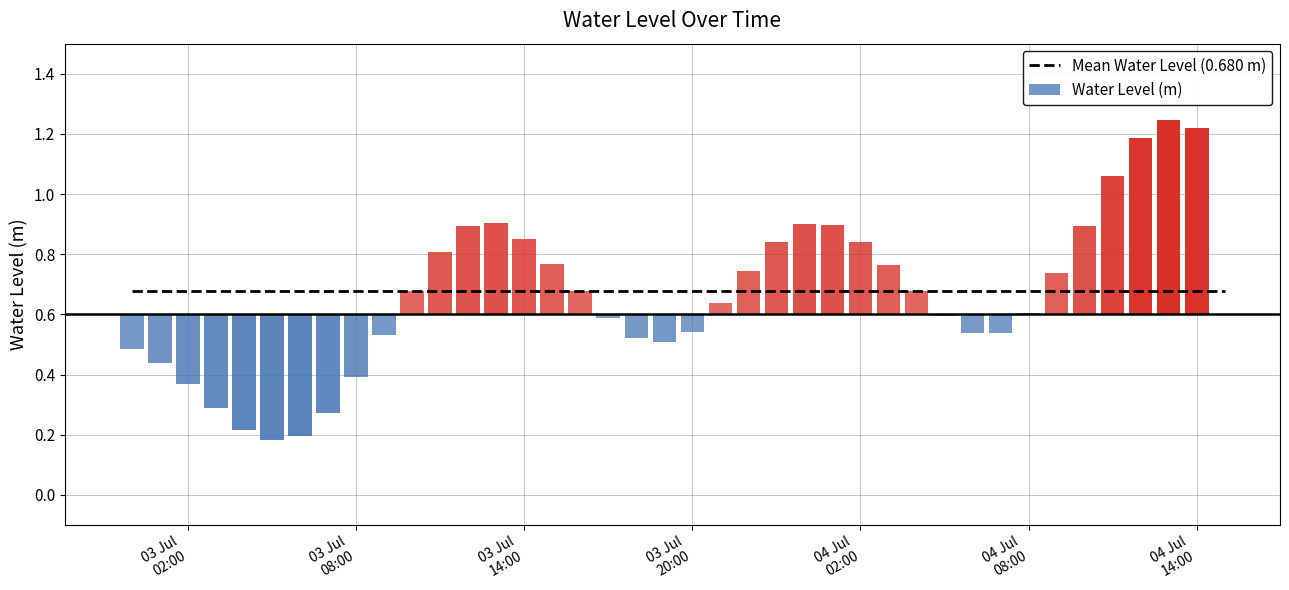

What is the change in value from 2024-07-03 10:00:00 to 2024-07-03 20:00:00?

-0.1